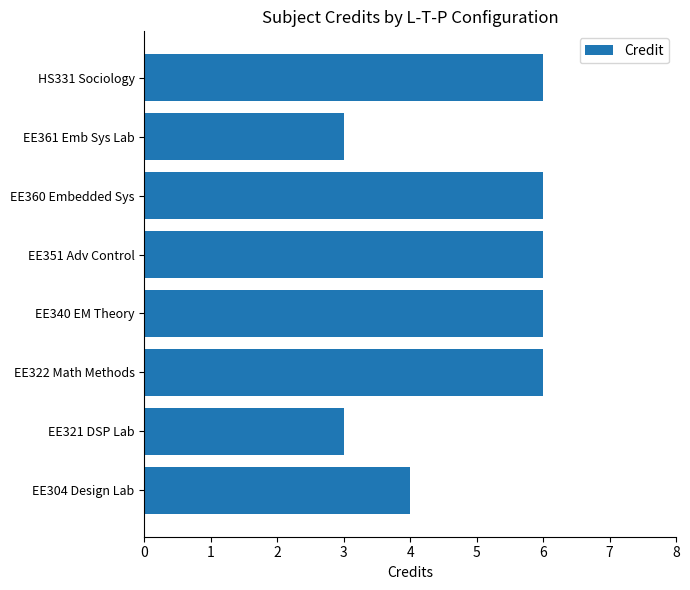

What is the difference between the second highest and second lowest values?

3